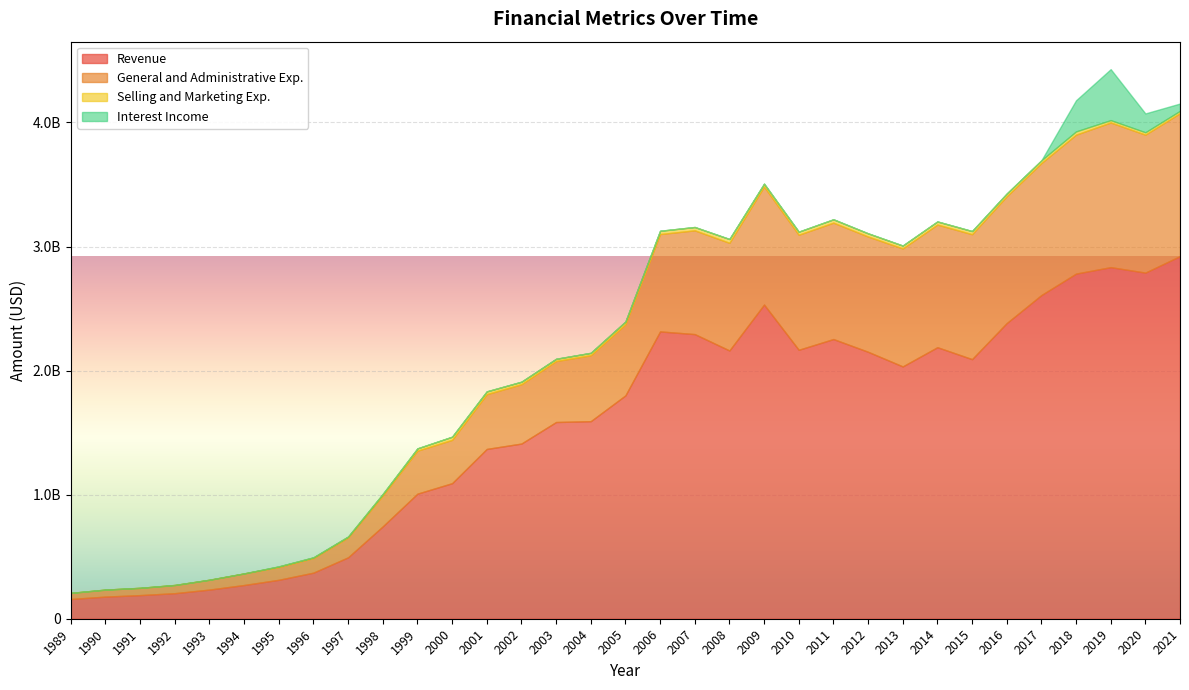

What is the difference between the General and Administrative Exp. values at 1994 and 2019?

1072700000